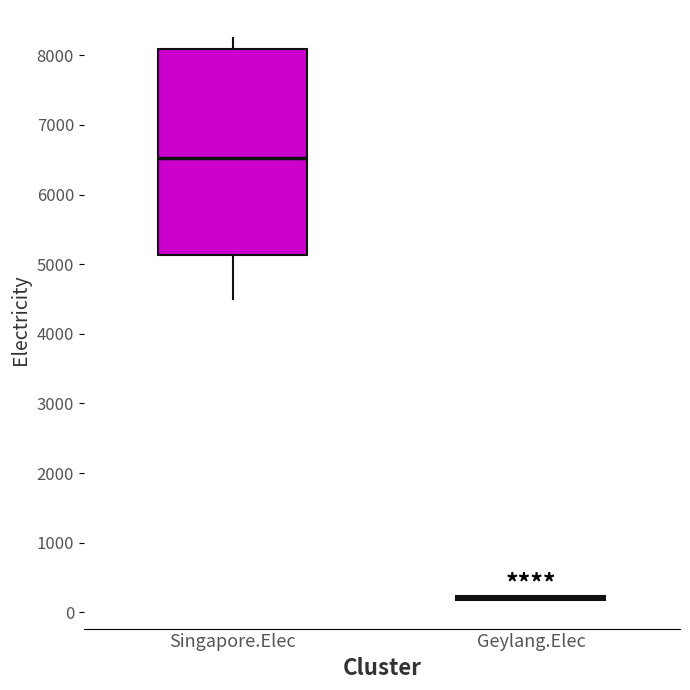

Reading left to right, transcribe this box plot: for each box, give where its median line is, the range the box spans, and where its two whiskers end, as read against the y-axis. The values are not printed on the chart, so give them approximately, as read against the axis.

Singapore.Elec: median 6500, box 5100 to 8100, whiskers 4500 to 8200
Geylang.Elec: box collapsed to a line at 200, whiskers 200 to 200